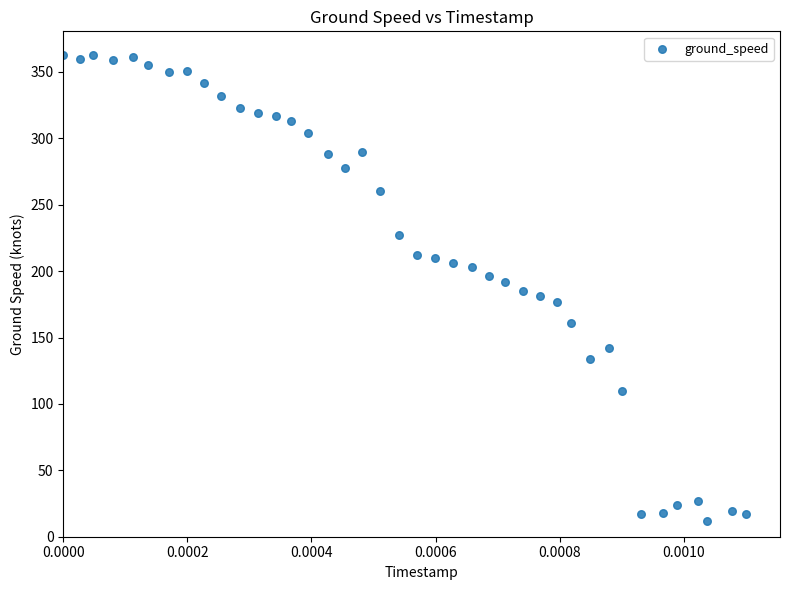

What is the range of Y values (max minus min)?

351